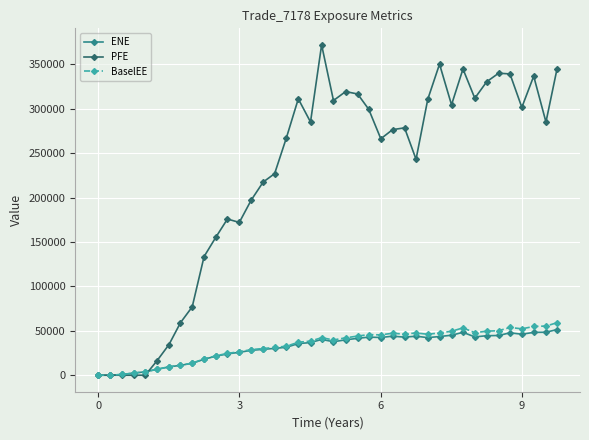

What is the value of the PFE point at the 25th from the left?

266170.0